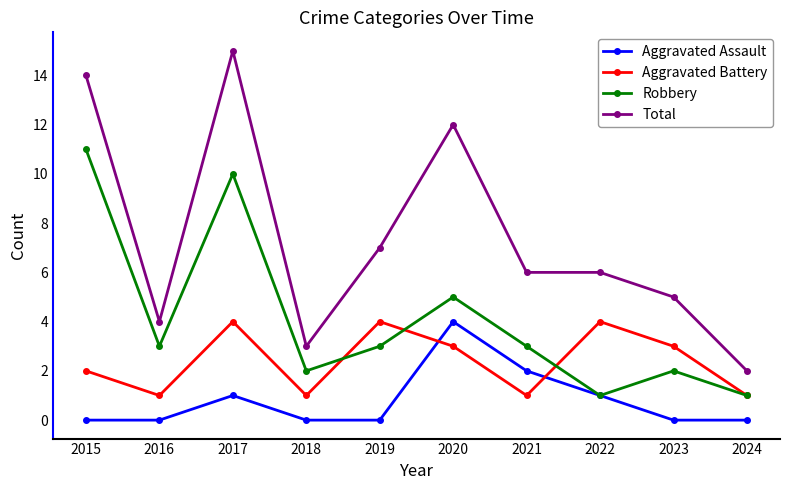

How many interior local peaks does the Aggravated Battery series have?

3